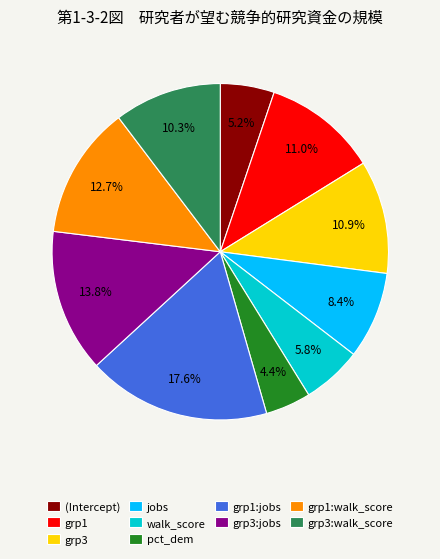

Between grp3:jobs and walk_score, which is larger?

grp3:jobs